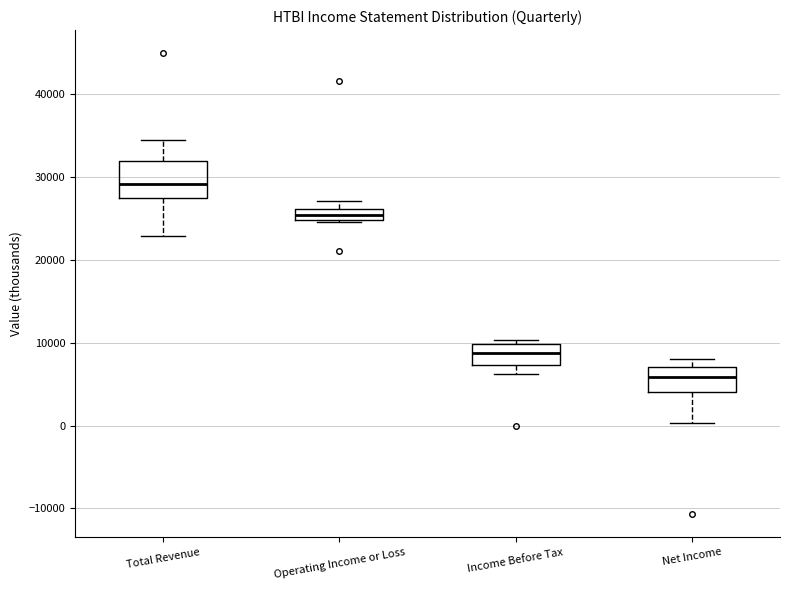

Where is the lower edge of the box for Income Before Tax on the y-axis? The values are not printed on the chart, so give them approximately, as read against the axis.

7000